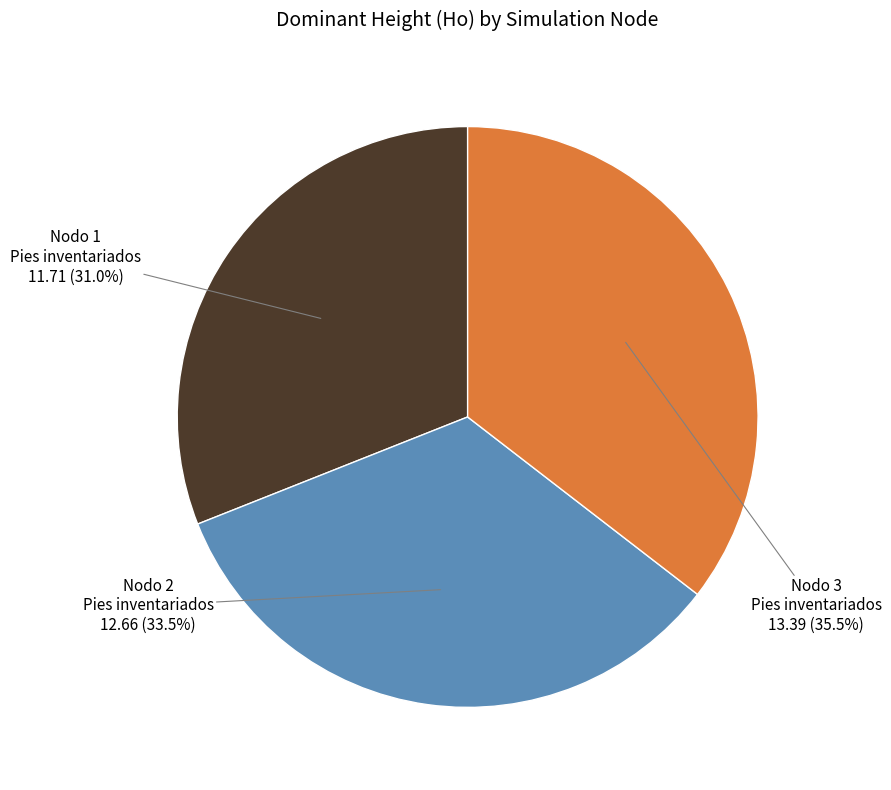

Is there a majority slice in this chart?

No